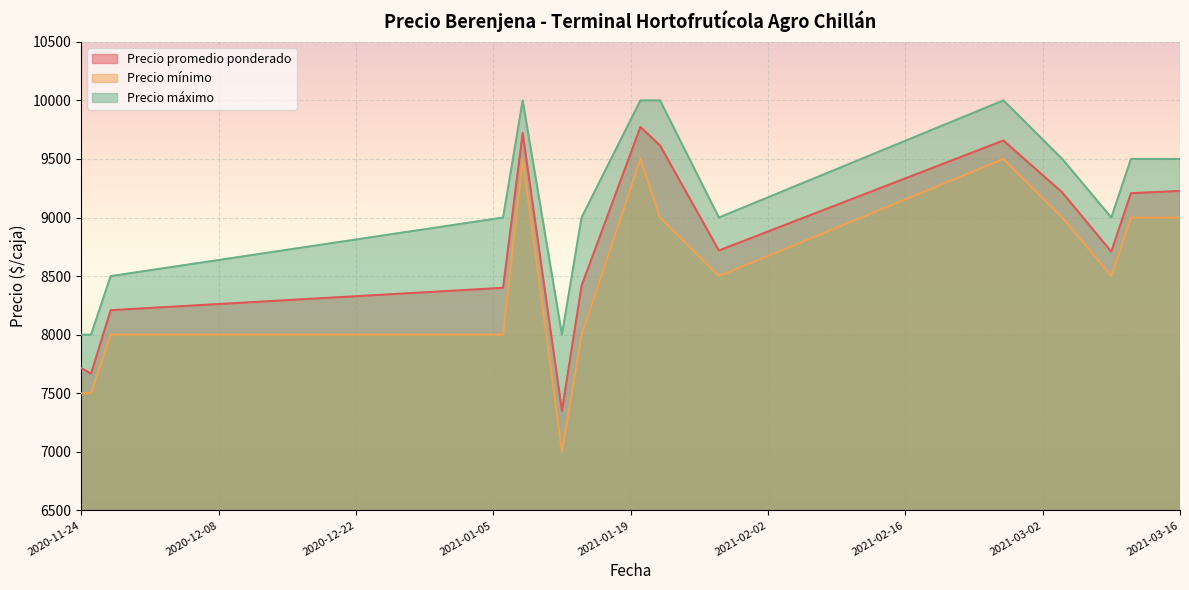

In Precio máximo, how many points are higher than both neighbors (excluding endpoints)?

2